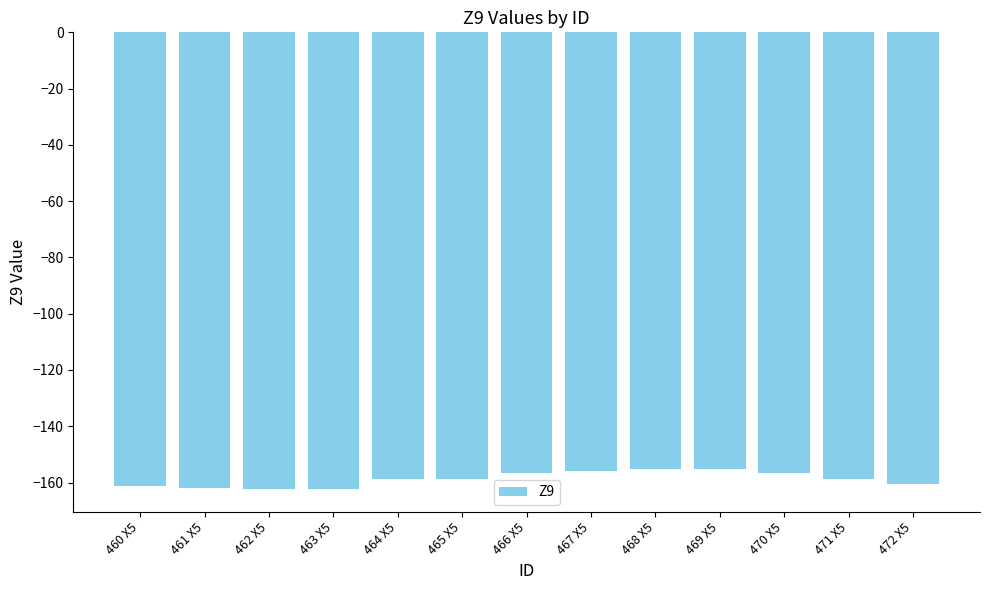

Does the chart contain any negative values?

Yes